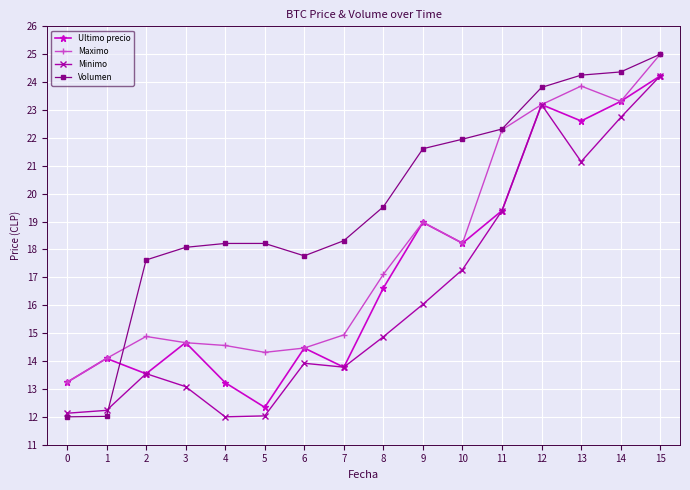

What are all the series names shown in the legend?

Ultimo precio, Maximo, Minimo, Volumen